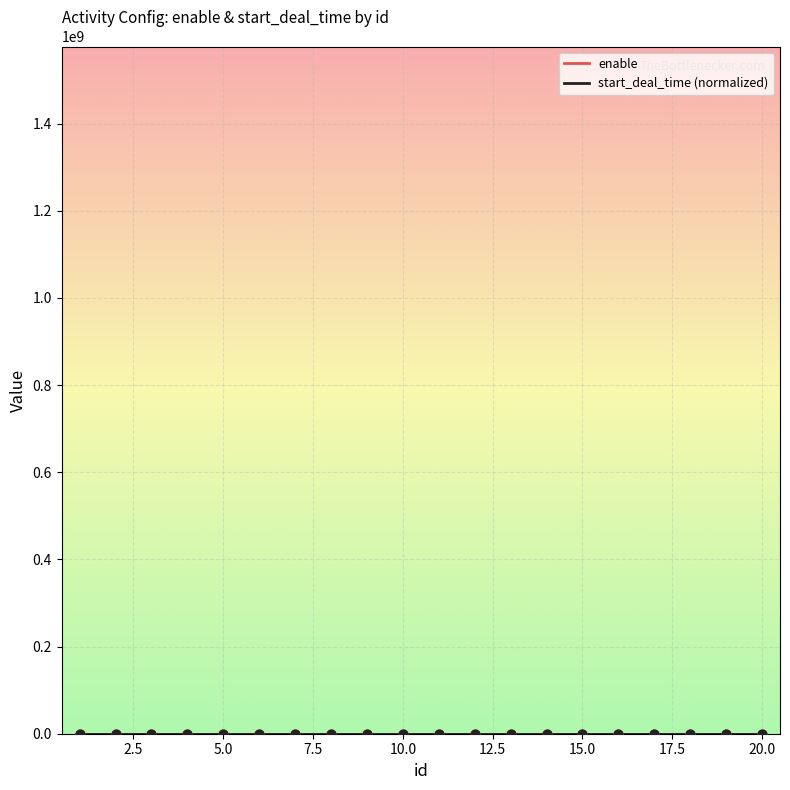

At how many categories does at least one series exceed 0?

17